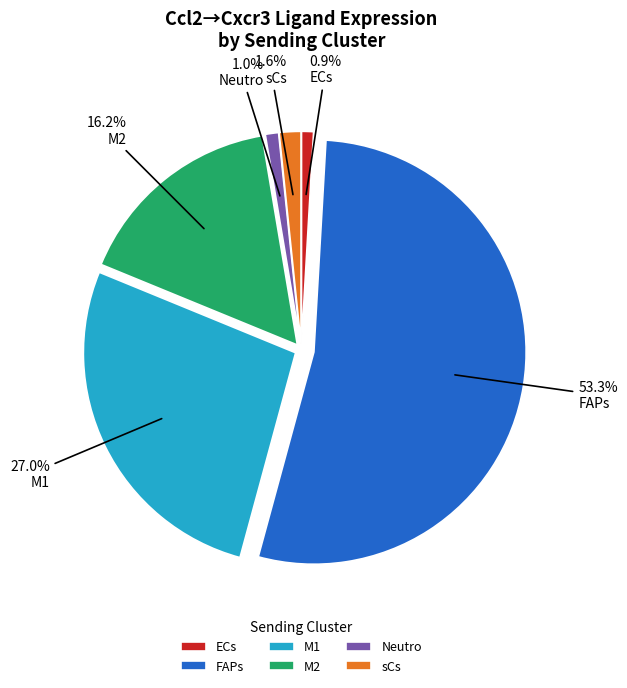

Does Neutro represent more than half of the total?

No